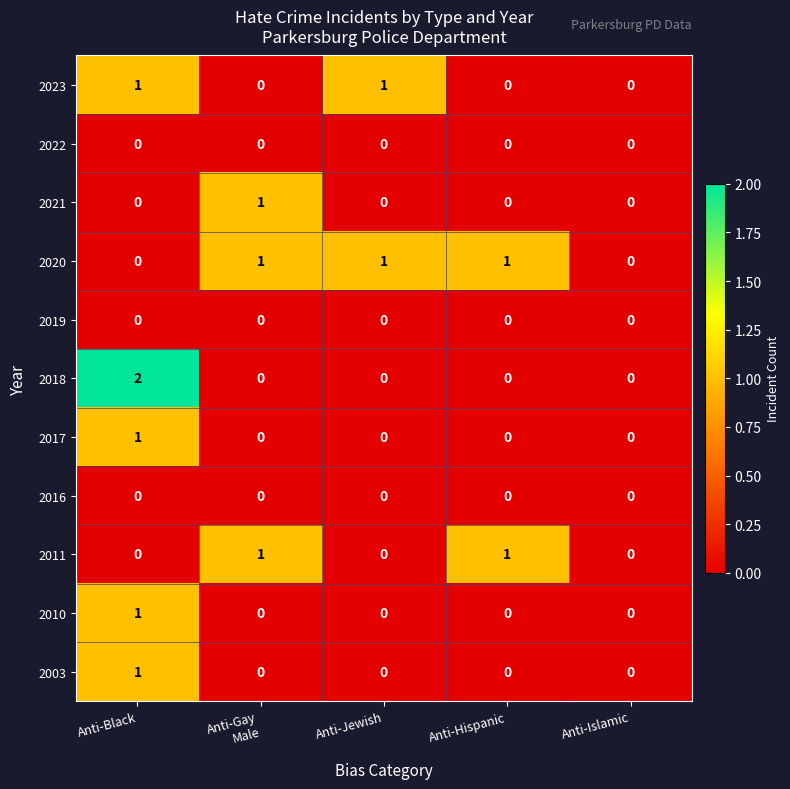

The value of 2020 at Anti-Hispanic is 1. True or false?

True